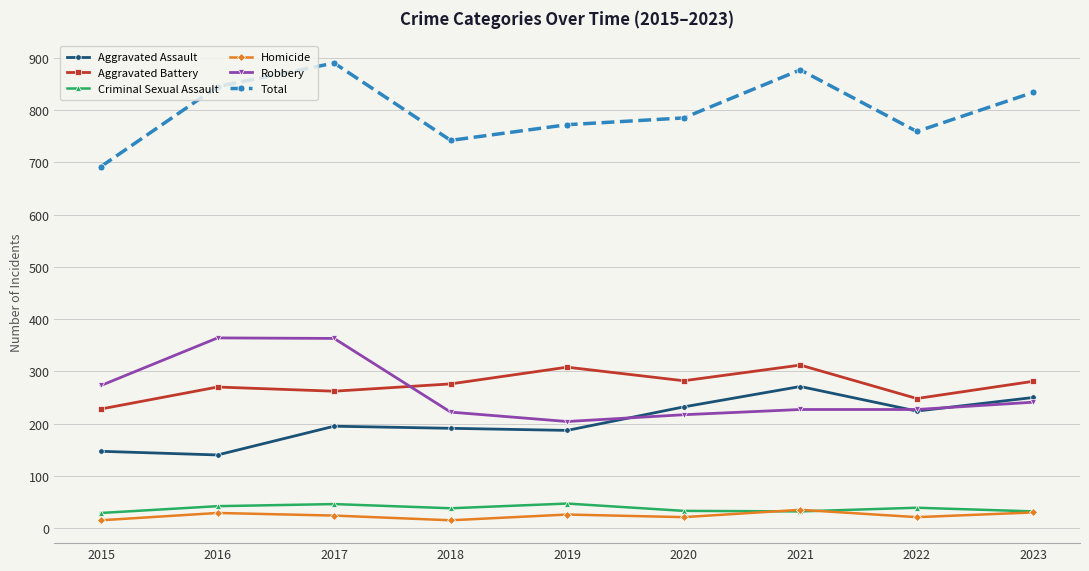

What is the sum of the Robbery values at 2023 and 2021?

468